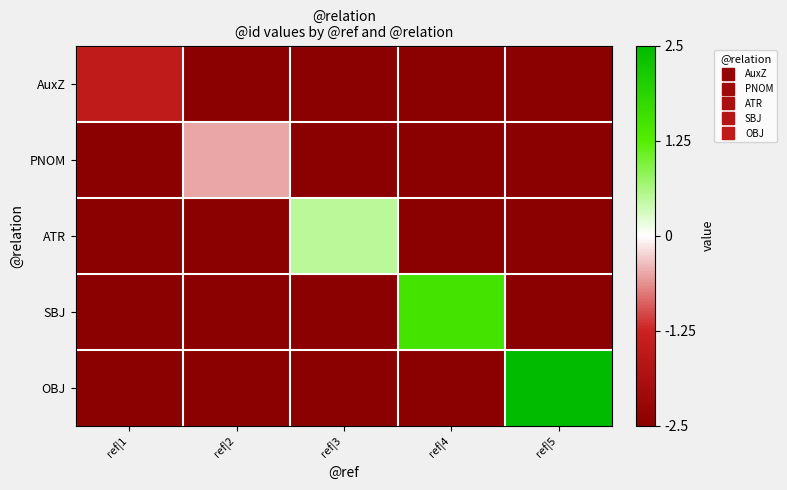

List the series in order of their peak value, lowest first.

AuxZ, PNOM, ATR, SBJ, OBJ